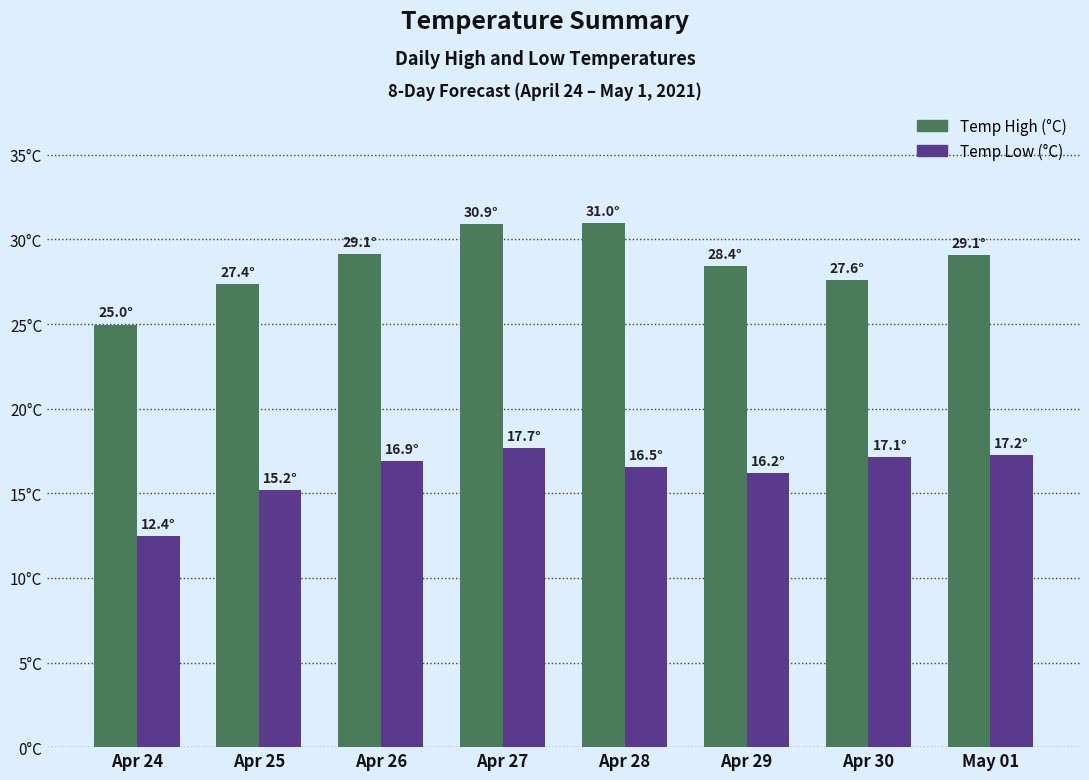

The value of temperatureLow at Apr 27 is 17.7. True or false?

True